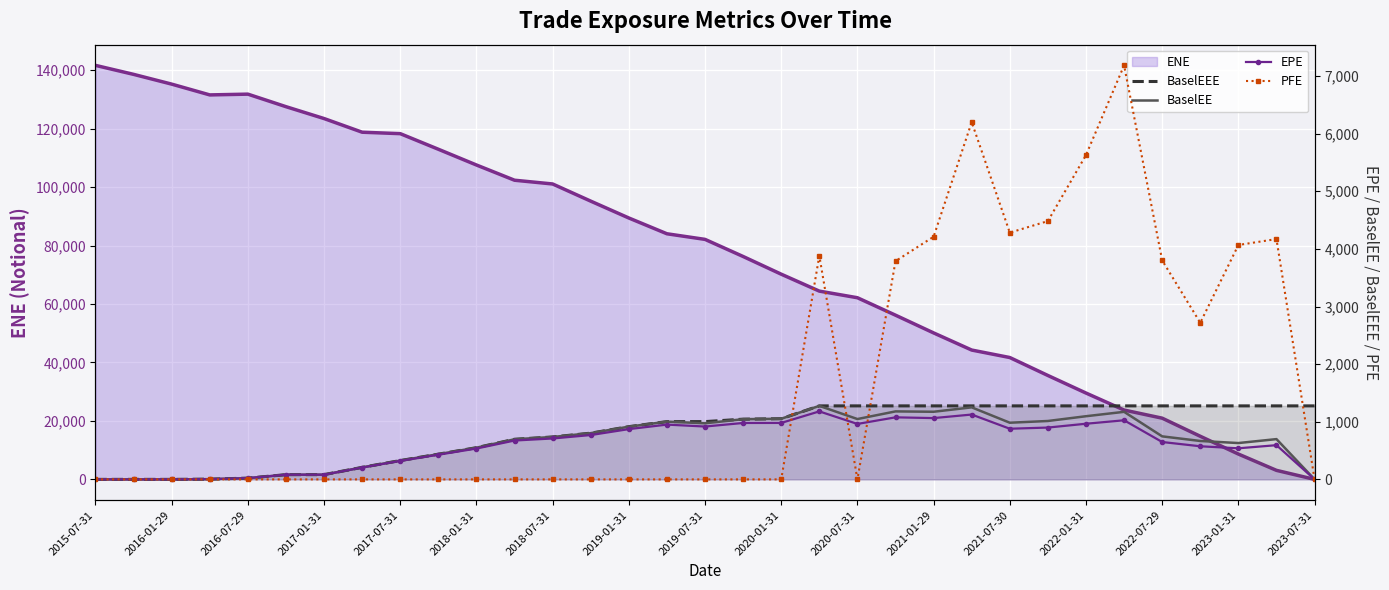

Where do PFE and BaselEE first cross each other?

18 and 19